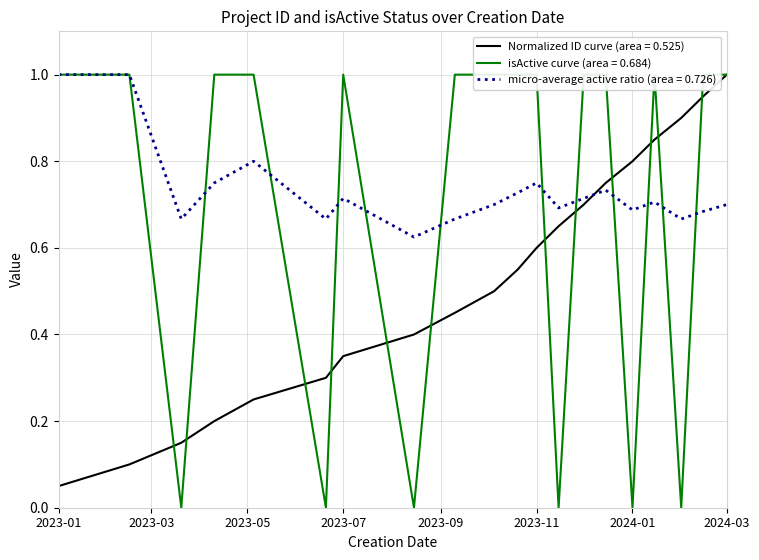

True or false: micro-average active ratio (area = 0.726) and Normalized ID curve (area = 0.525) intersect in this chart.

True